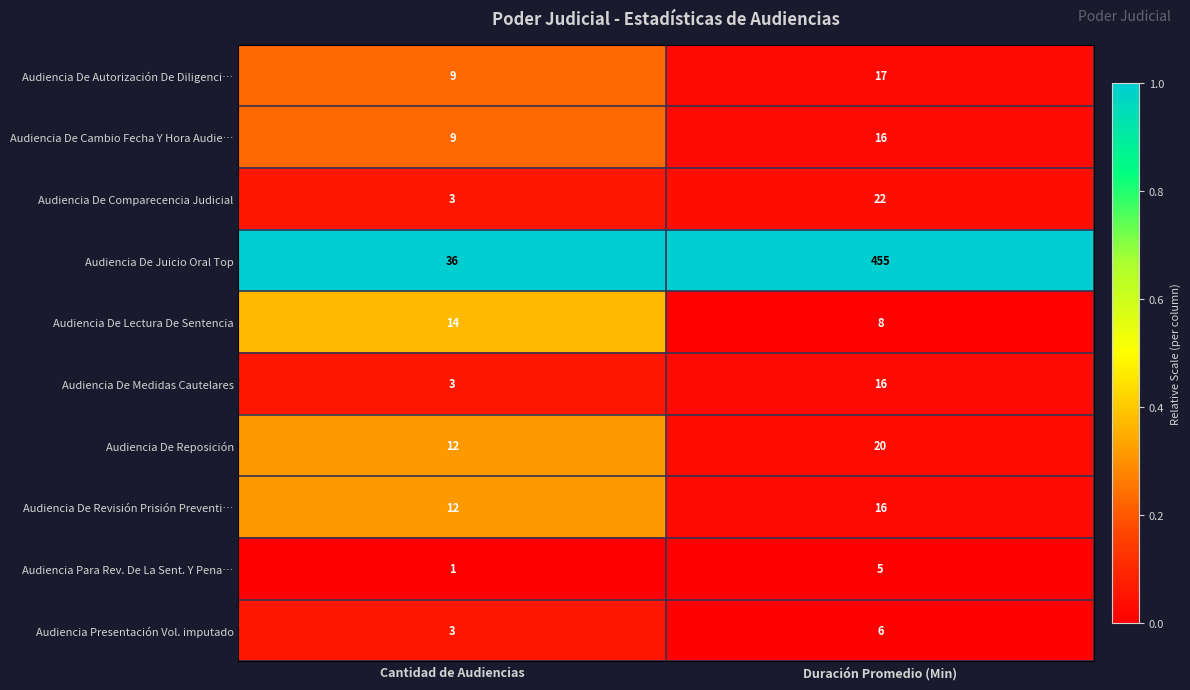

What is the lowest value of the Audiencia De Autorización De Diligenci… series?

9